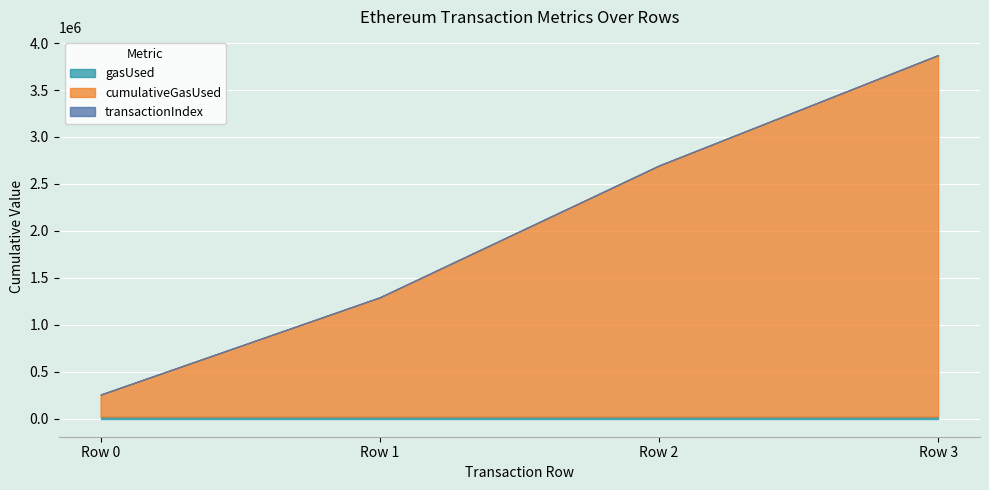

How many lines are shown in the chart?

3